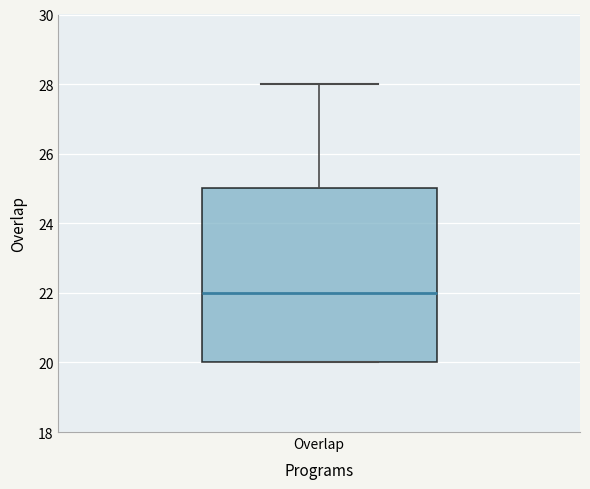

Read this box plot against the y-axis: the position of the median line, the range covered by the box, and the ends of both whiskers. The values are not printed on the chart, so give them approximately, as read against the axis.

median 22, box 20 to 25, whiskers 20 to 28